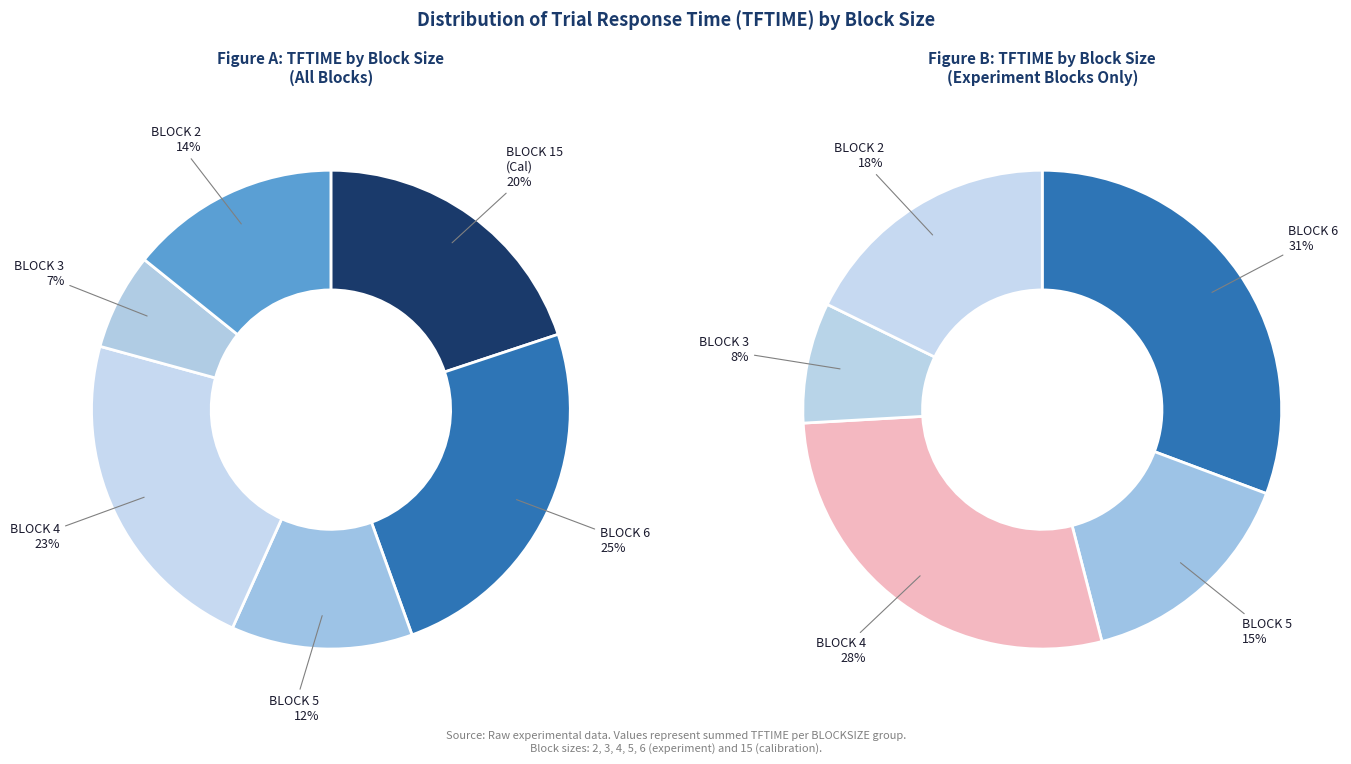

Rank the categories by value from lowest to highest.

3, 5, 2, 15, 4, 6